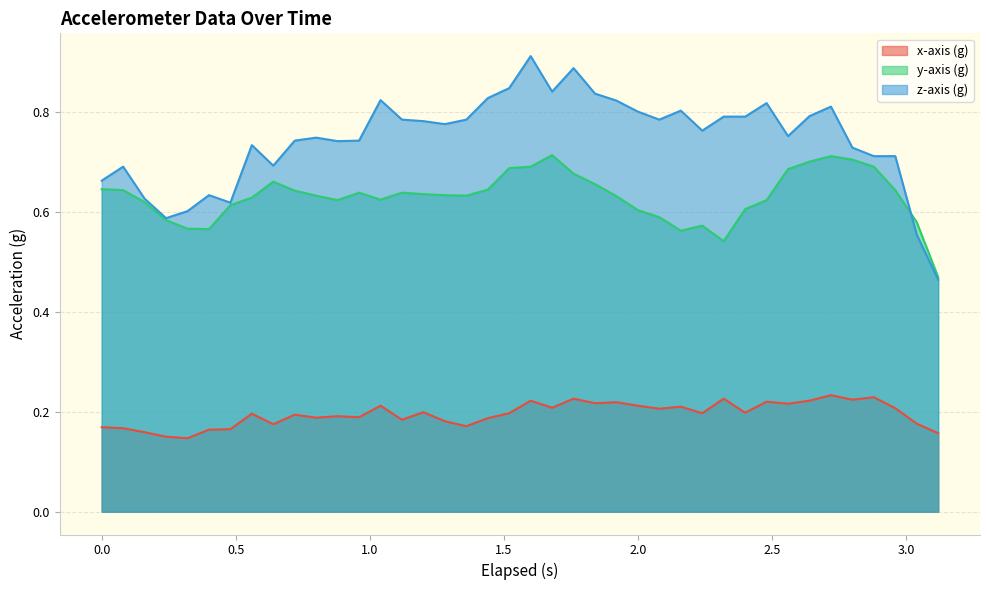

Rank the series by their average value, from lowest to highest.

x-axis (g), y-axis (g), z-axis (g)